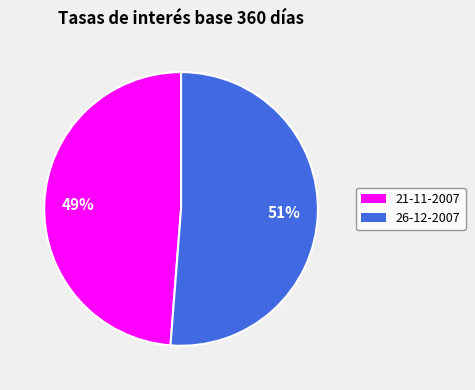

To the nearest percent, what portion does 21-11-2007 represent?

49%